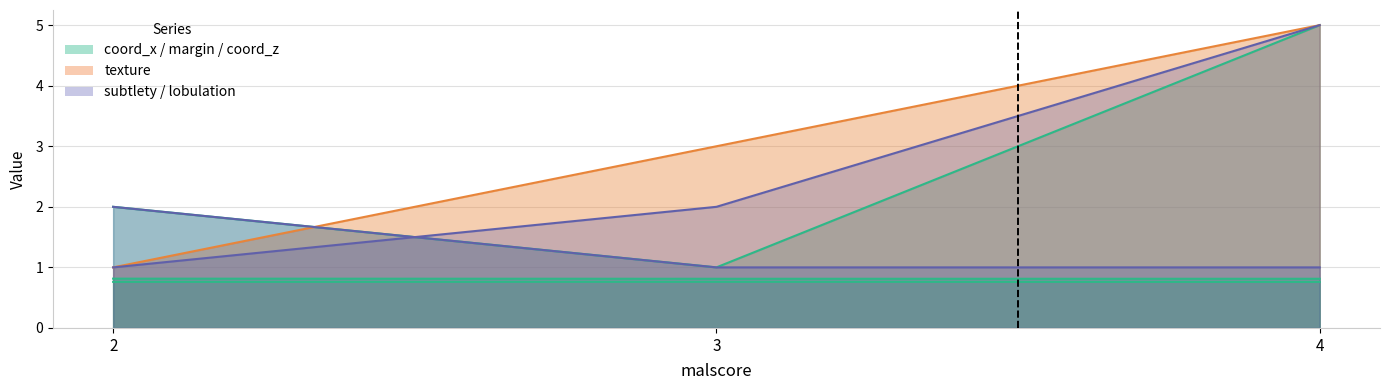

What is the average value of the texture series?

3.0